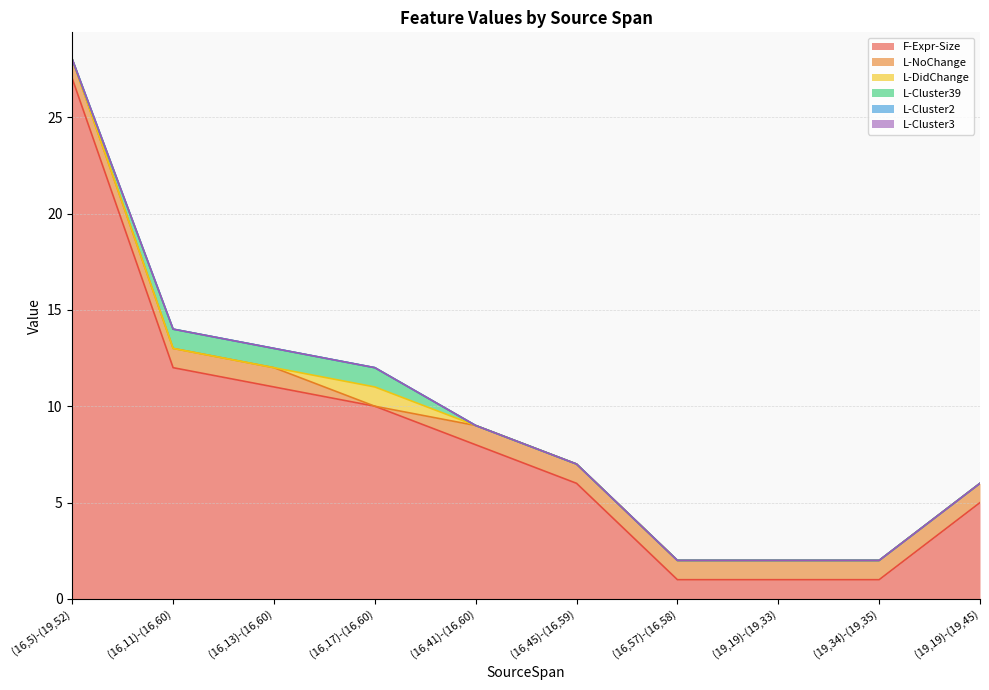

Where is L-Cluster3 nearest to the value 0?

(16,5)-(19,52)